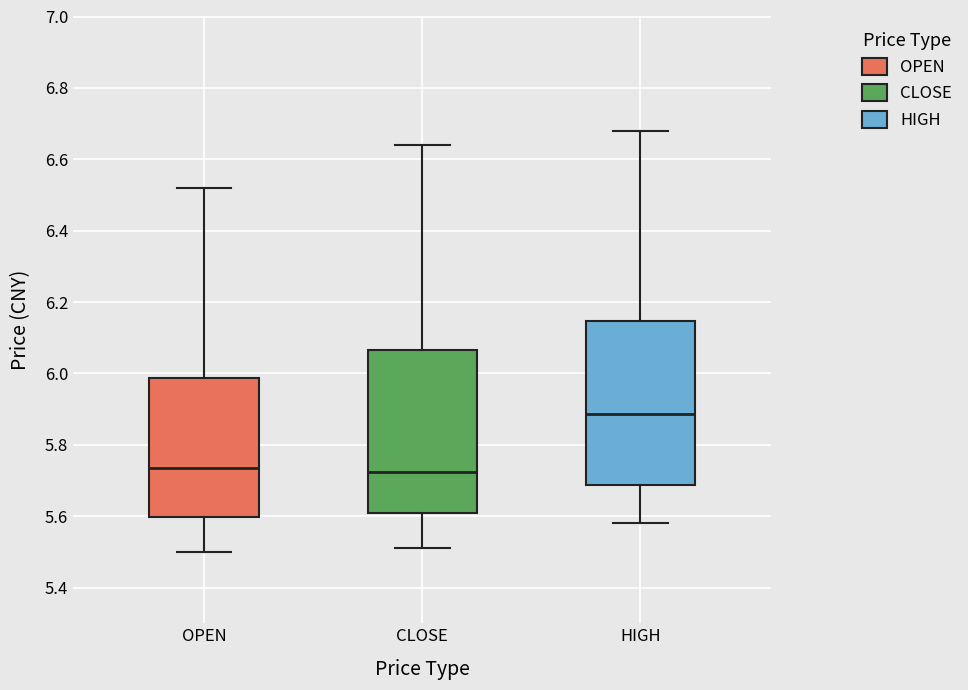

Reading left to right, transcribe this box plot: for each box, give where its median line is, the range the box spans, and where its two whiskers end, as read against the y-axis. The values are not printed on the chart, so give them approximately, as read against the axis.

OPEN: median 5.74, box 5.60 to 5.98, whiskers 5.50 to 6.52
CLOSE: median 5.72, box 5.60 to 6.06, whiskers 5.52 to 6.64
HIGH: median 5.88, box 5.68 to 6.14, whiskers 5.58 to 6.68